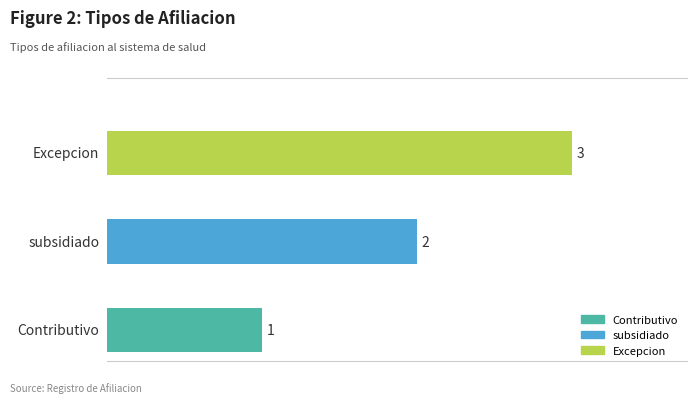

What is the sum of all values?

6